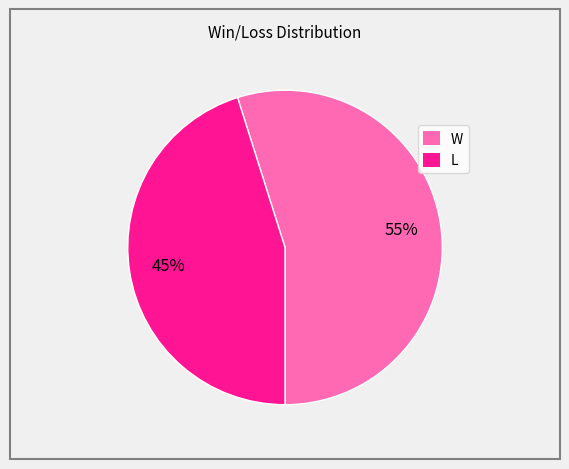

Between W and L, which is larger?

W